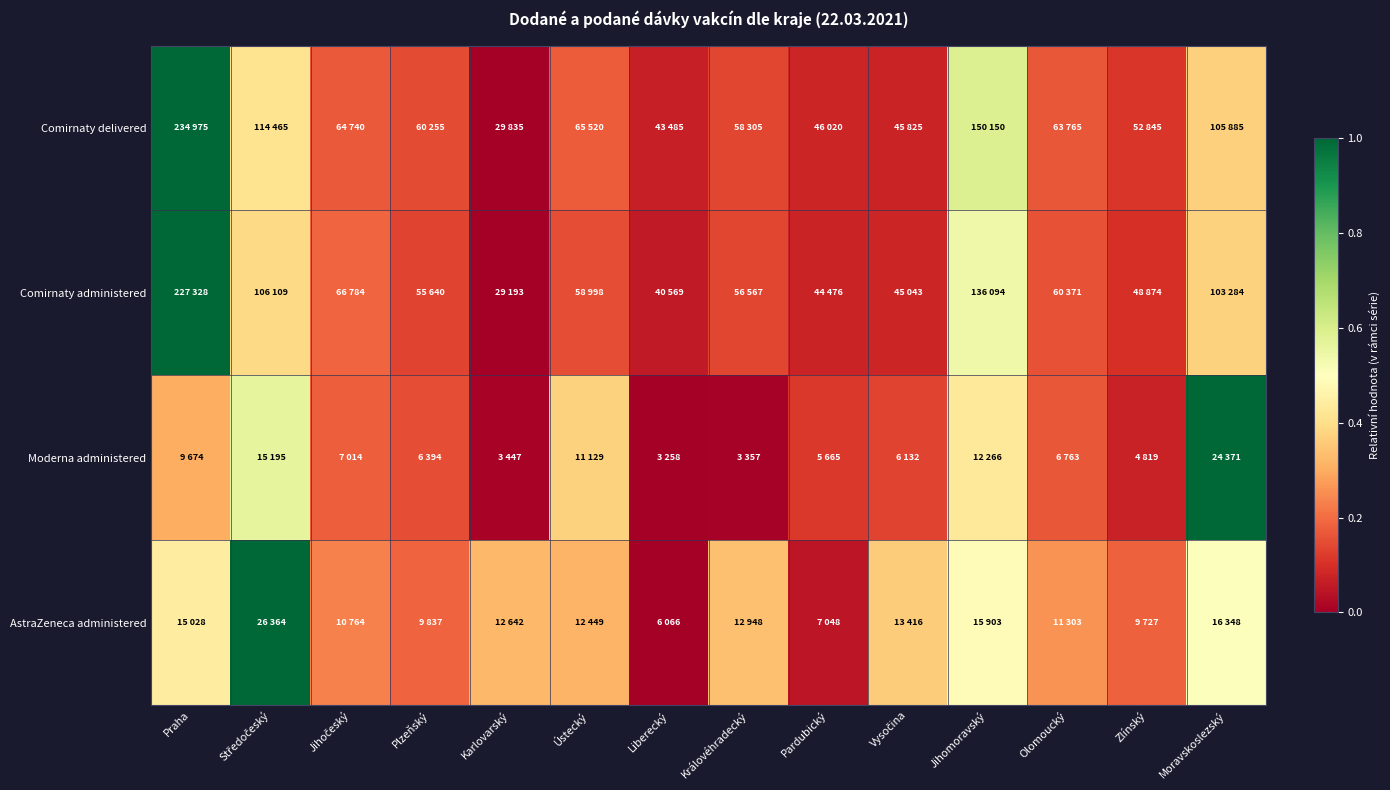

Reading left to right, extract all data points from this chart.

Comirnaty delivered: Praha=1.0	Středočeský=0.4	Jihočeský=0.2	Plzeňský=0.1	Karlovarský=0.0	Ústecký=0.2	Liberecký=0.1	Královéhradecký=0.1	Pardubický=0.1	Vysočina=0.1	Jihomoravský=0.6	Olomoucký=0.2	Zlínský=0.1	Moravskoslezský=0.4
Comirnaty administered: Praha=1.0	Středočeský=0.4	Jihočeský=0.2	Plzeňský=0.1	Karlovarský=0.0	Ústecký=0.2	Liberecký=0.1	Královéhradecký=0.1	Pardubický=0.1	Vysočina=0.1	Jihomoravský=0.5	Olomoucký=0.2	Zlínský=0.1	Moravskoslezský=0.4
Moderna administered: Praha=0.3	Středočeský=0.6	Jihočeský=0.2	Plzeňský=0.1	Karlovarský=0.0	Ústecký=0.4	Liberecký=0.0	Královéhradecký=0.0	Pardubický=0.1	Vysočina=0.1	Jihomoravský=0.4	Olomoucký=0.2	Zlínský=0.1	Moravskoslezský=1.0
AstraZeneca administered: Praha=0.4	Středočeský=1.0	Jihočeský=0.2	Plzeňský=0.2	Karlovarský=0.3	Ústecký=0.3	Liberecký=0.0	Královéhradecký=0.3	Pardubický=0.0	Vysočina=0.4	Jihomoravský=0.5	Olomoucký=0.3	Zlínský=0.2	Moravskoslezský=0.5